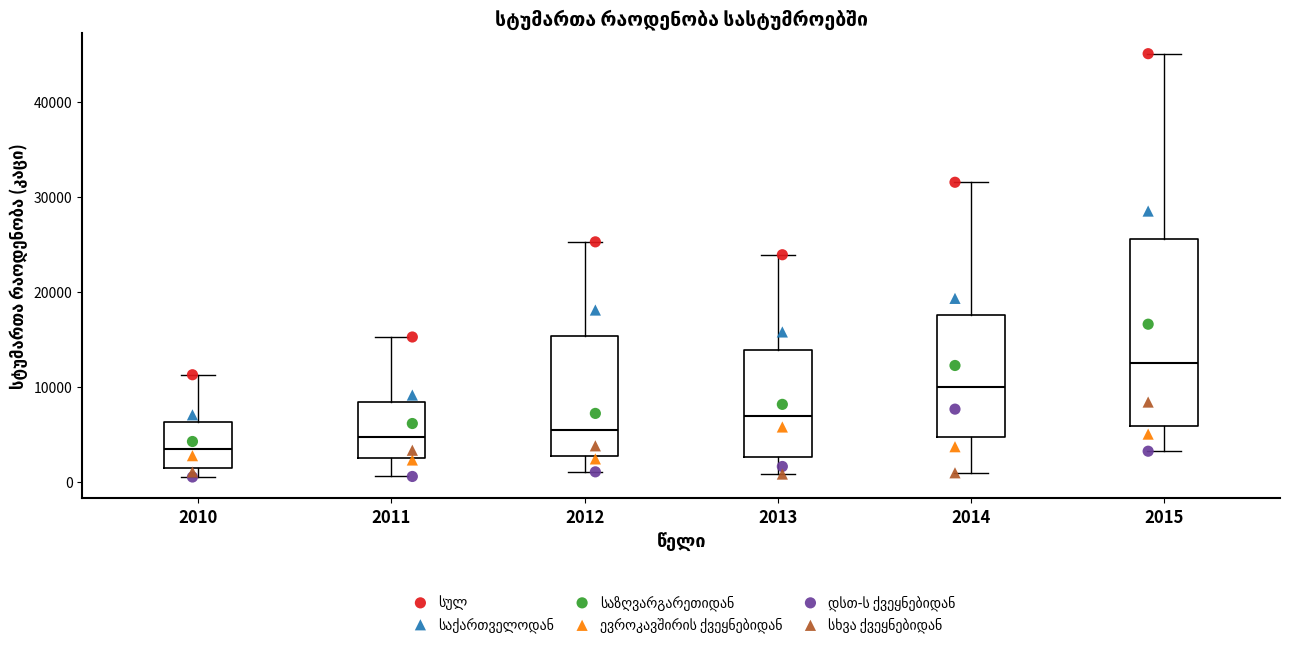

Which box's median line is the lowest?

2010